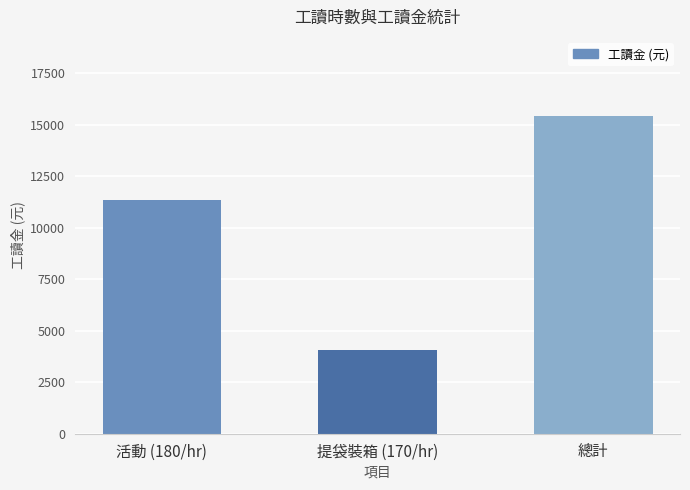

Which category has the highest value across all series?

總計